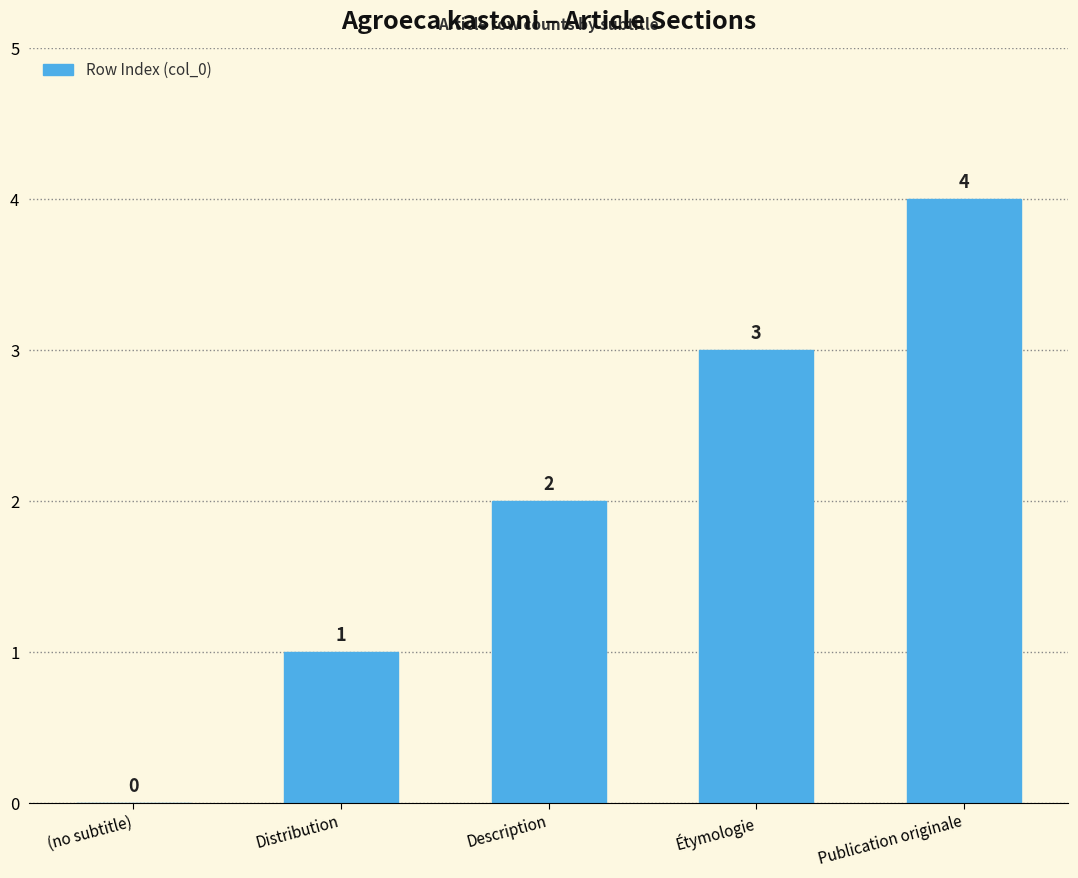

What is the sum of the values at Distribution and Description?

3